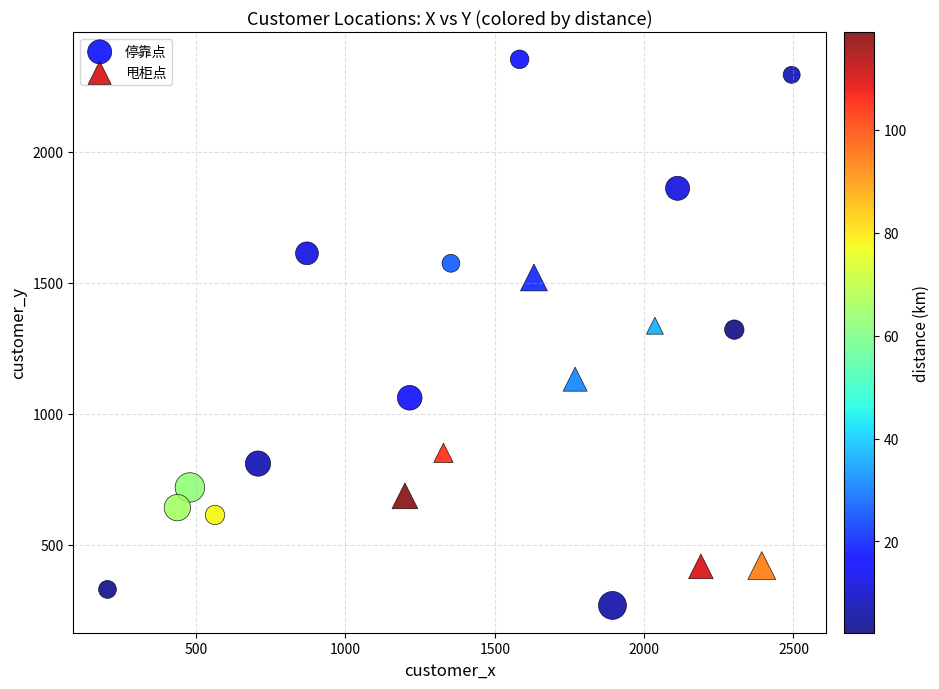

Which series has the widest spread of Y values?

停靠点